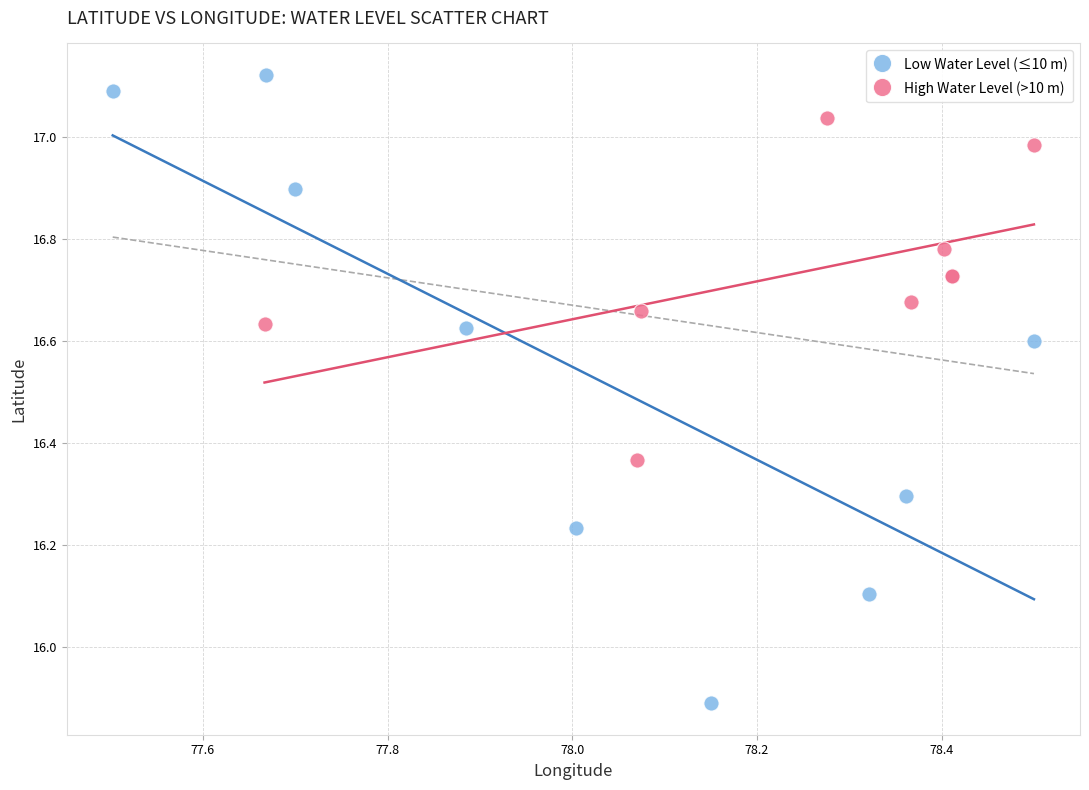

What are all the series names shown in the legend?

Low Water Level (≤10 m), High Water Level (>10 m)